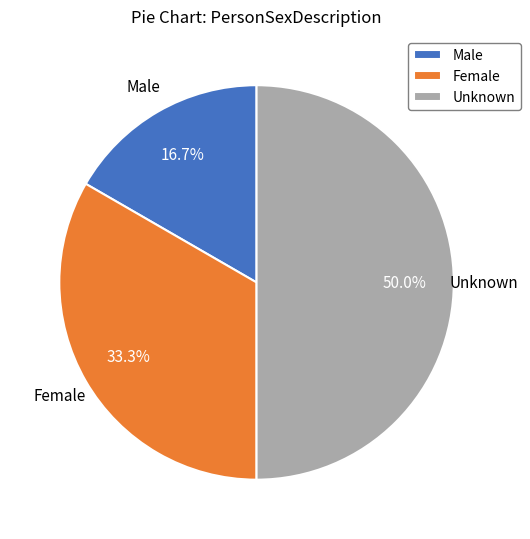

To the nearest percent, what percentage of the pie is Female?

33%